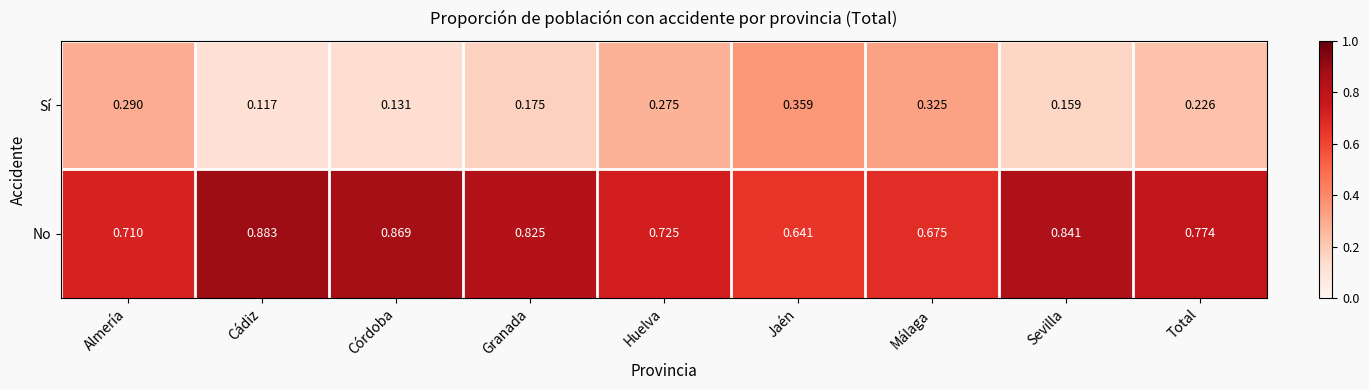

Rank the categories by No value from highest to lowest.

Cádiz, Córdoba, Sevilla, Granada, Total, Huelva, Almería, Málaga, Jaén